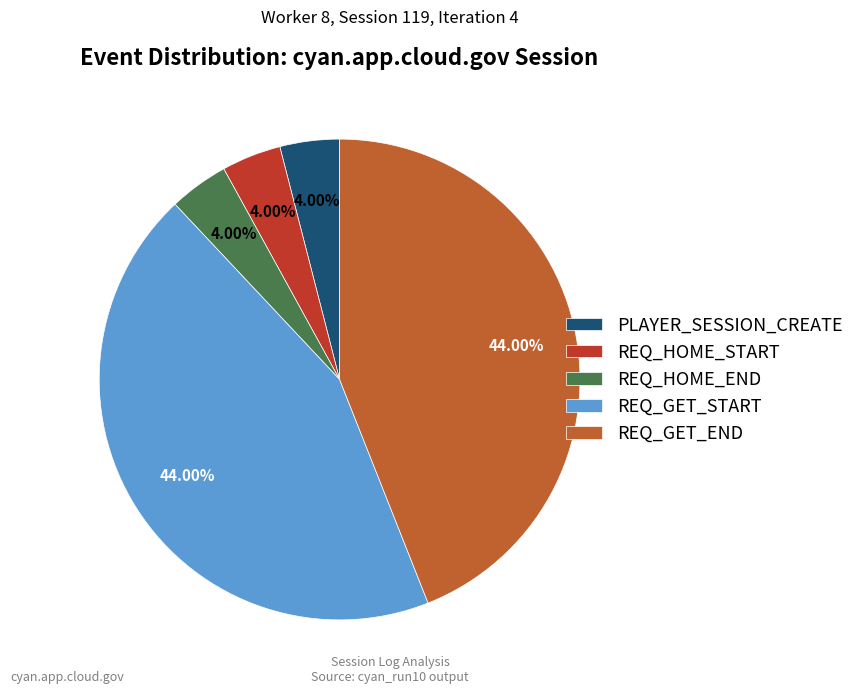

What percentage is the REQ_GET_START slice, to the nearest percent?

44%